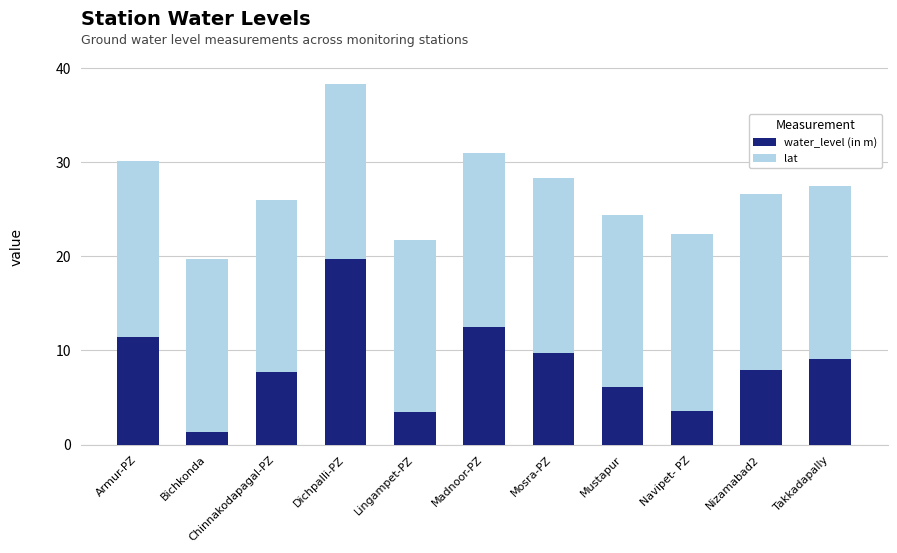

What is the total value across all series at Takkadapally?

27.5